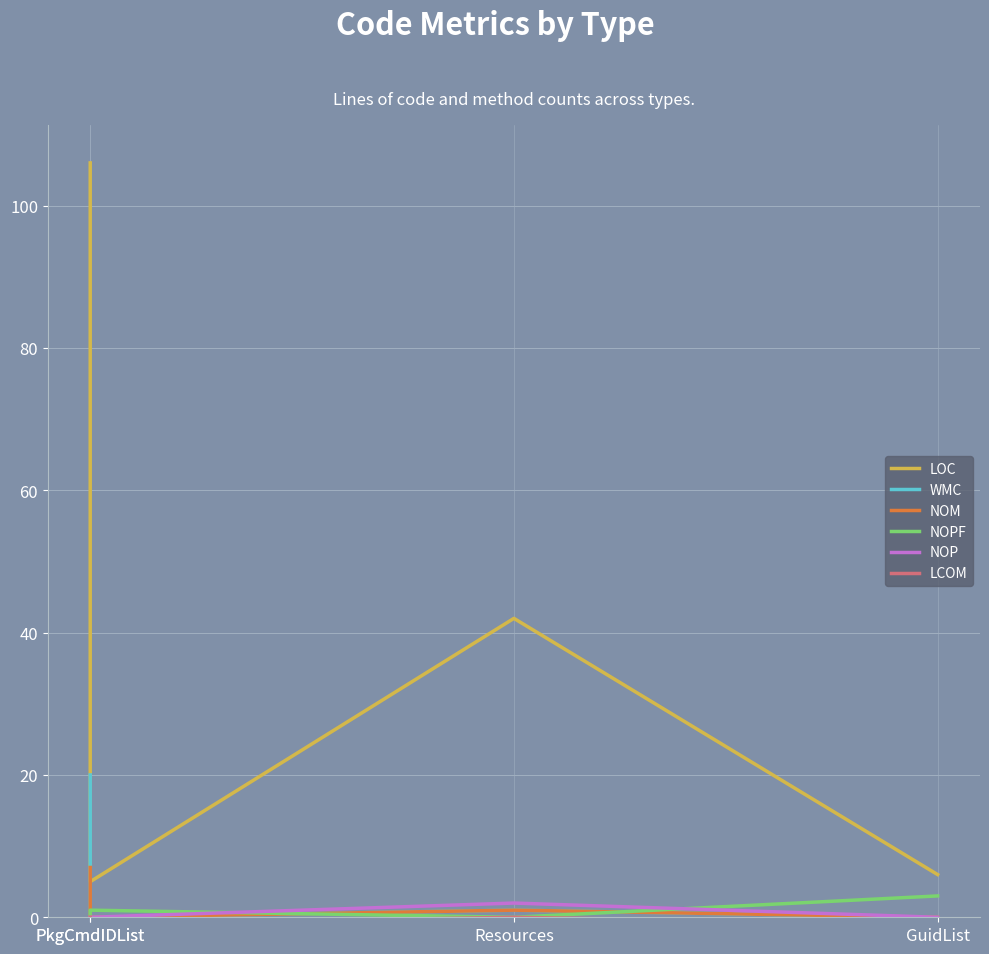

Read the NOPF value at GuidList.

3